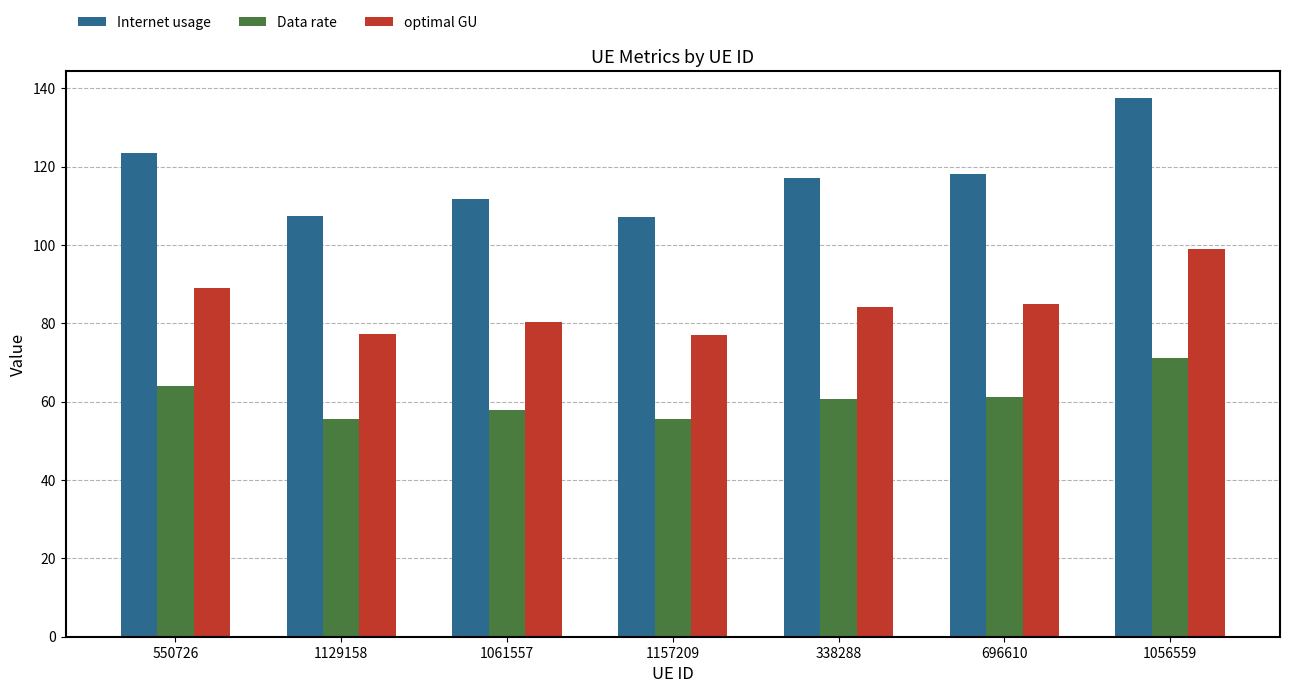

What is the greatest value displayed?

137.6